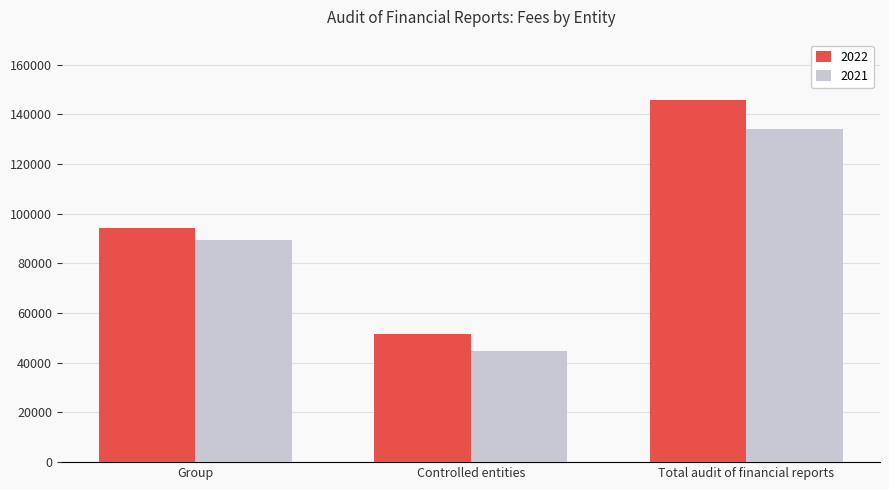

Reading left to right, what are all the values shown in this chart?

2022: 94130	51600	145730
2021: 89240	44760	134000